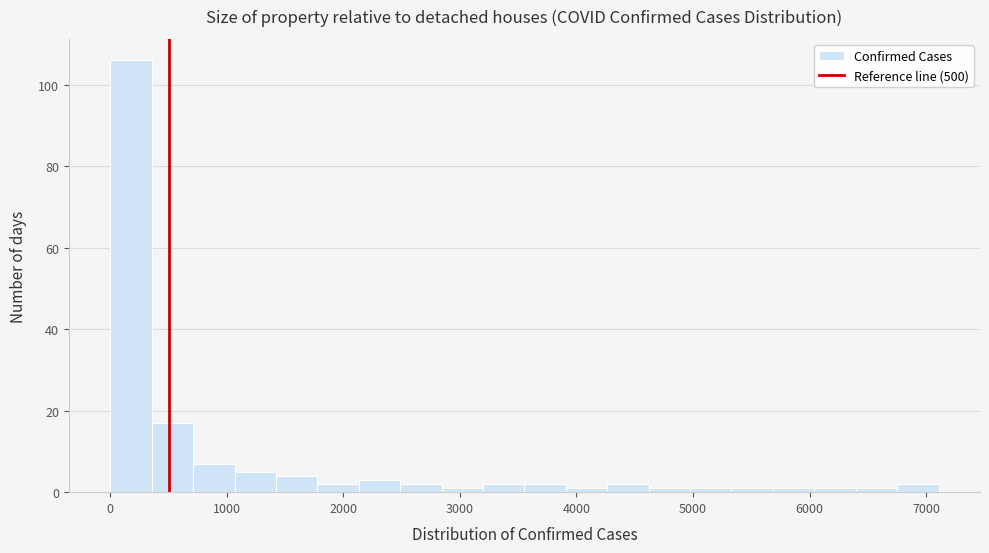

Around what value on the x-axis is the tallest bar? Give the approximate position of its centre, as read against the axis.

200